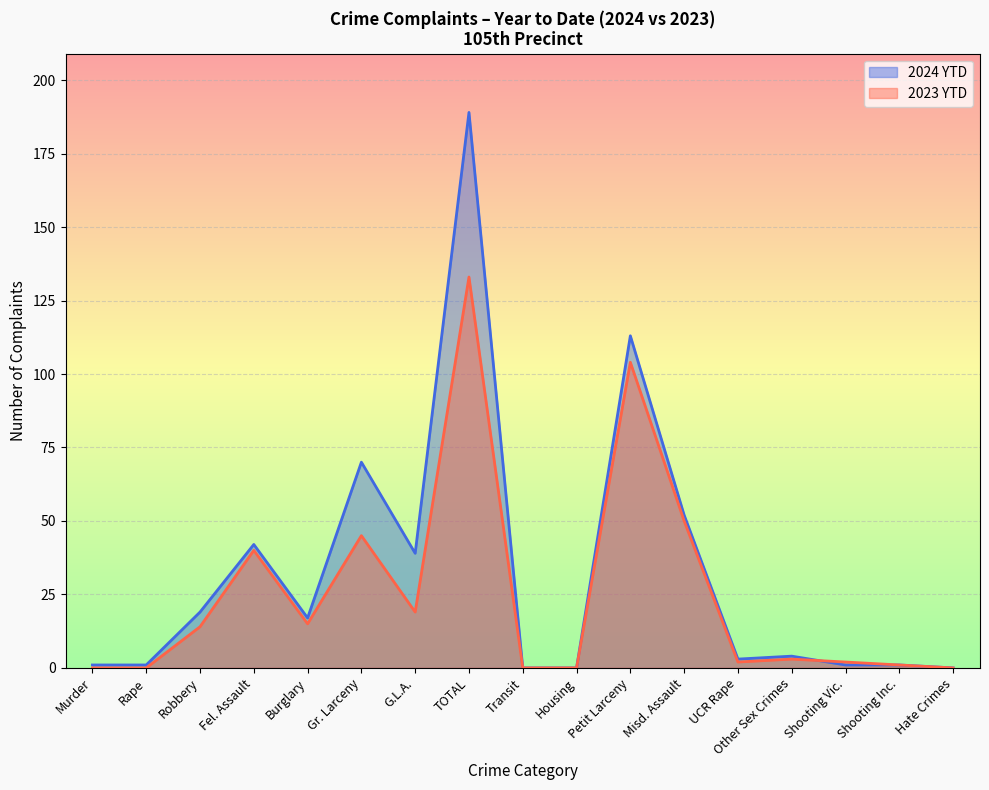

Which series changed the most between Housing and Misd. Assault?

2024 YTD